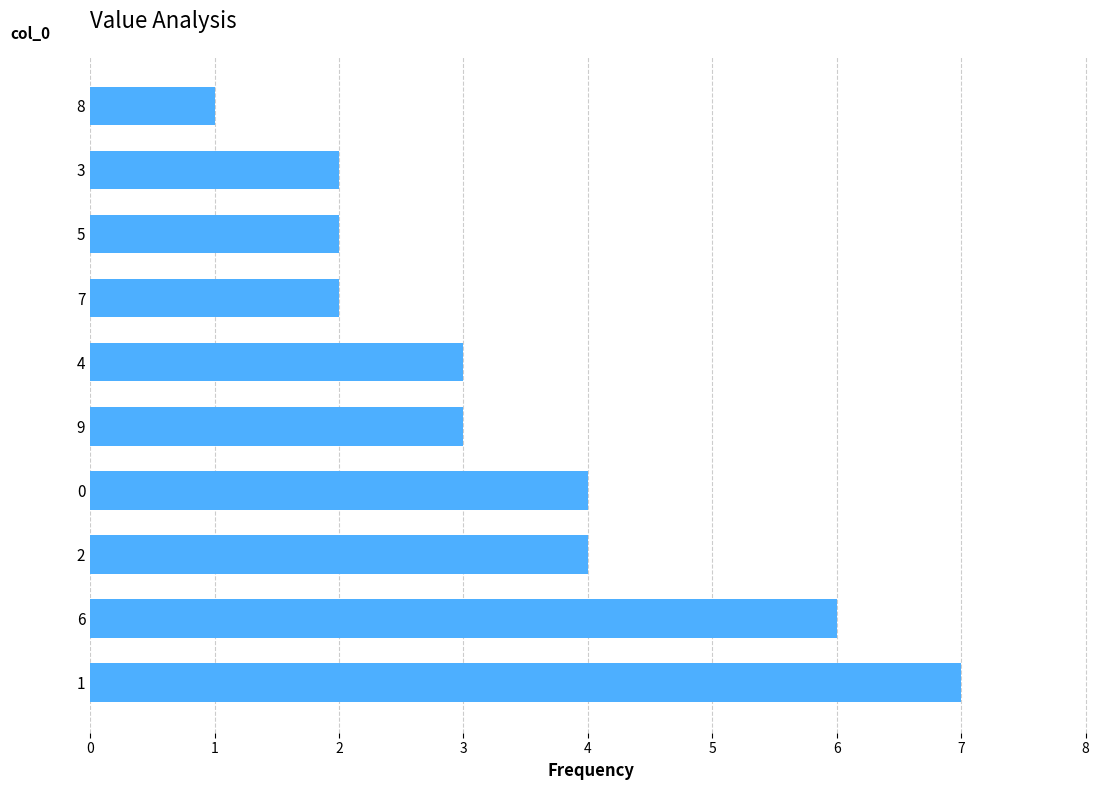

What is the change in value from 1 to 9?

-4